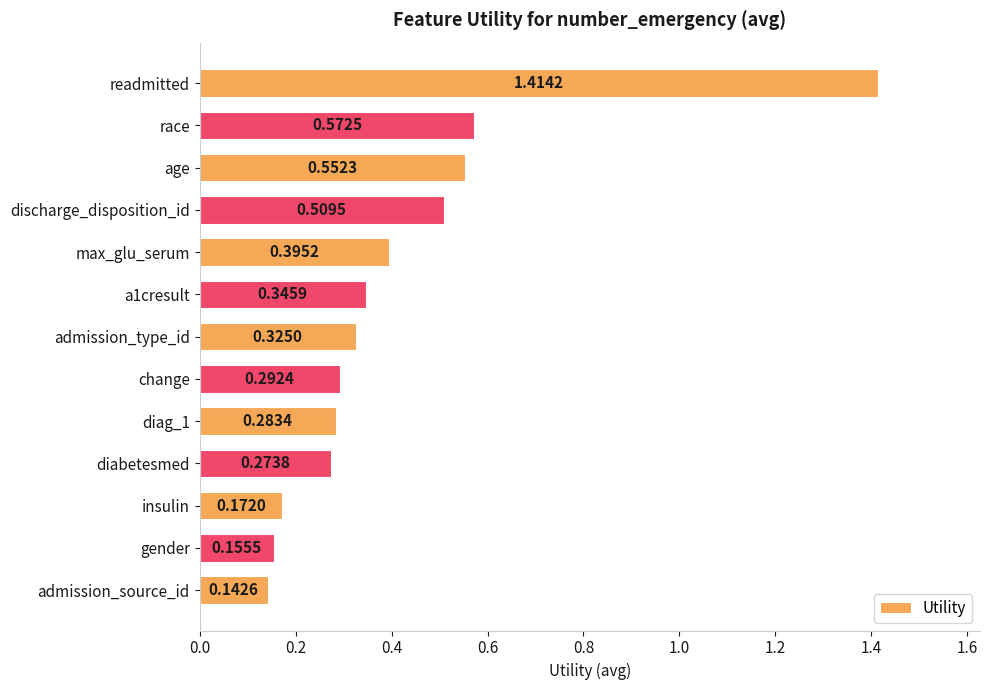

What is the change in value from race to admission_source_id?

-0.4